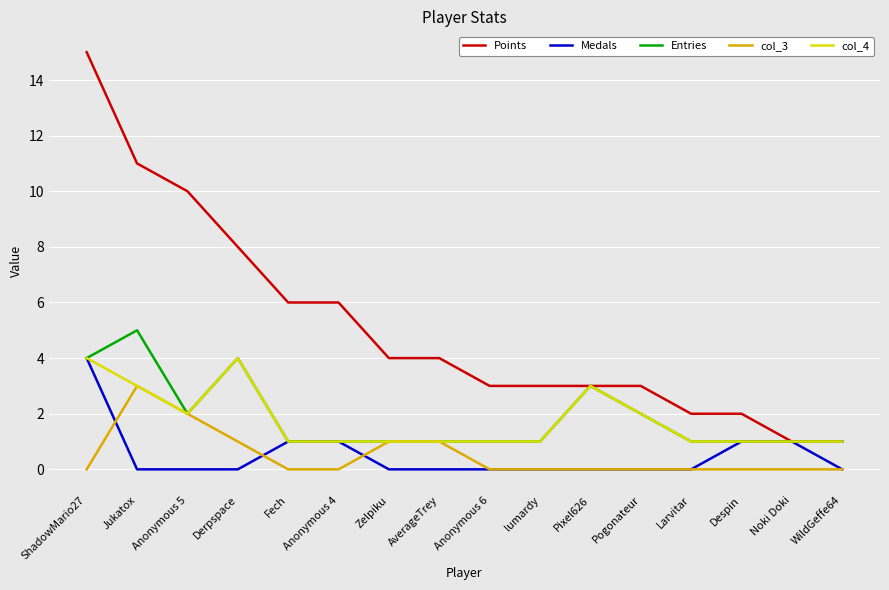

What position from the right is Fech?

12